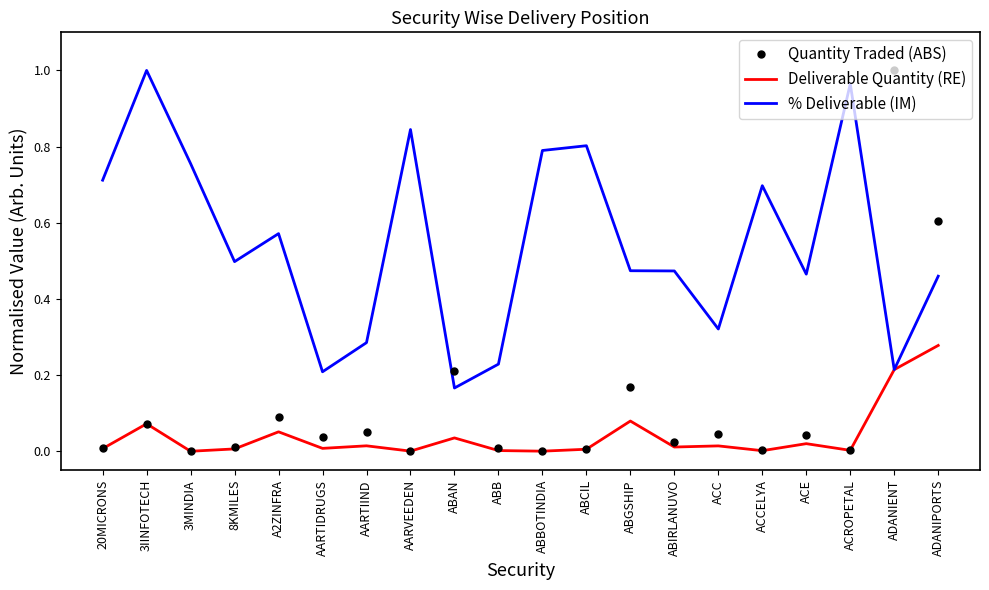

The Deliverable Quantity (RE) series shows 0.0 at ACROPETAL. True or false?

True